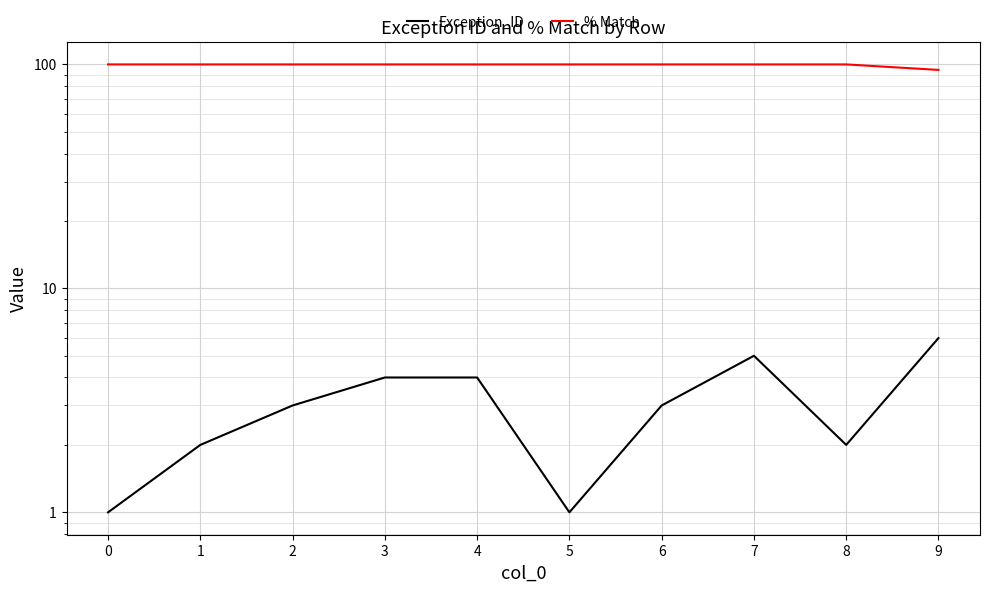

Count the % Match values in the range 100 to 101.

9